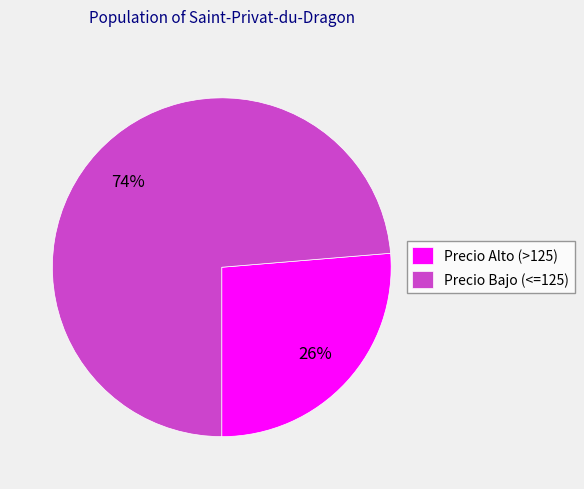

Which has a higher value, Precio Alto (>125) or Precio Bajo (<=125)?

Precio Bajo (<=125)